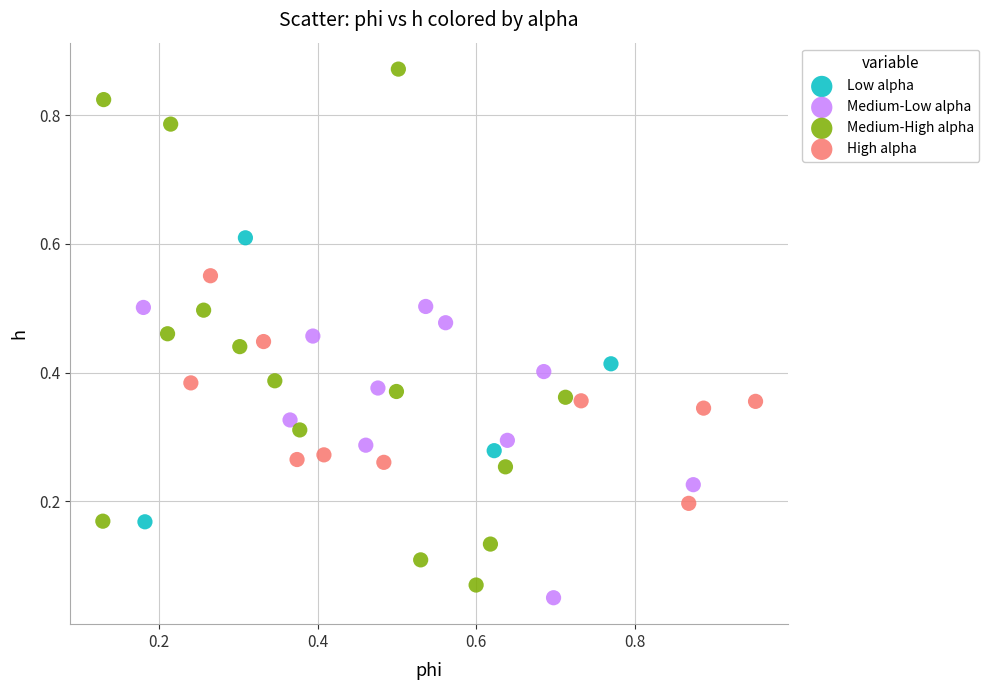

Which series reaches the maximum Y coordinate?

Medium-High alpha